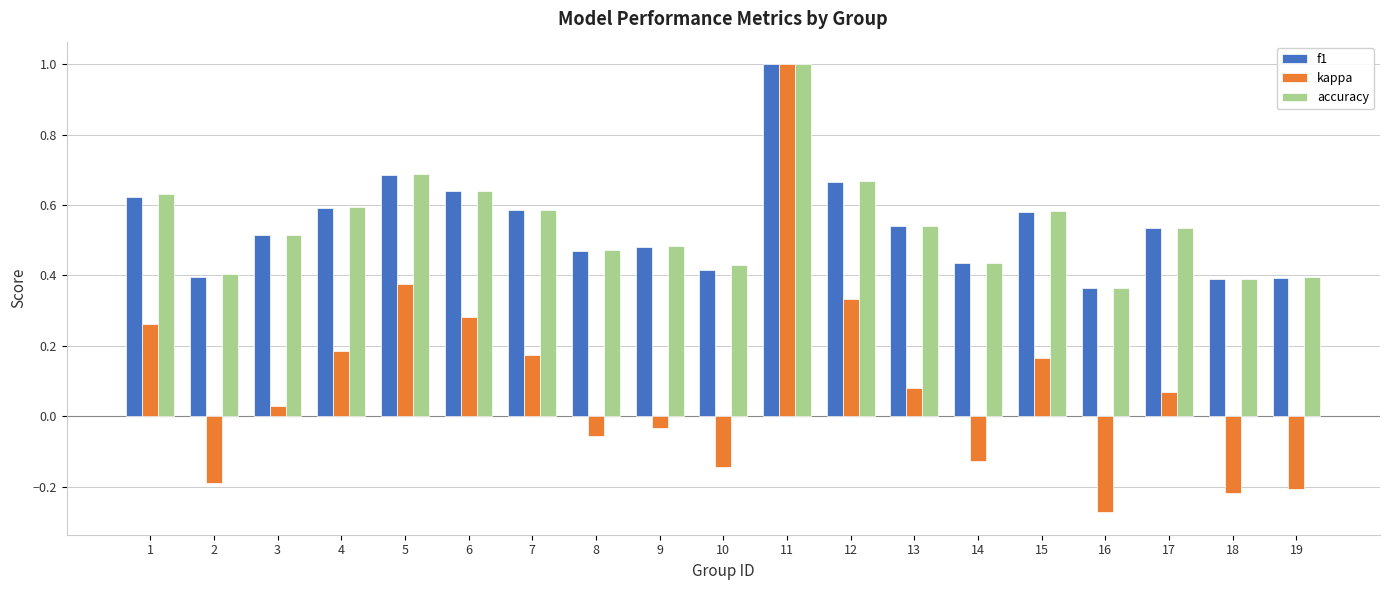

What is the total value across all series at 13?

1.2